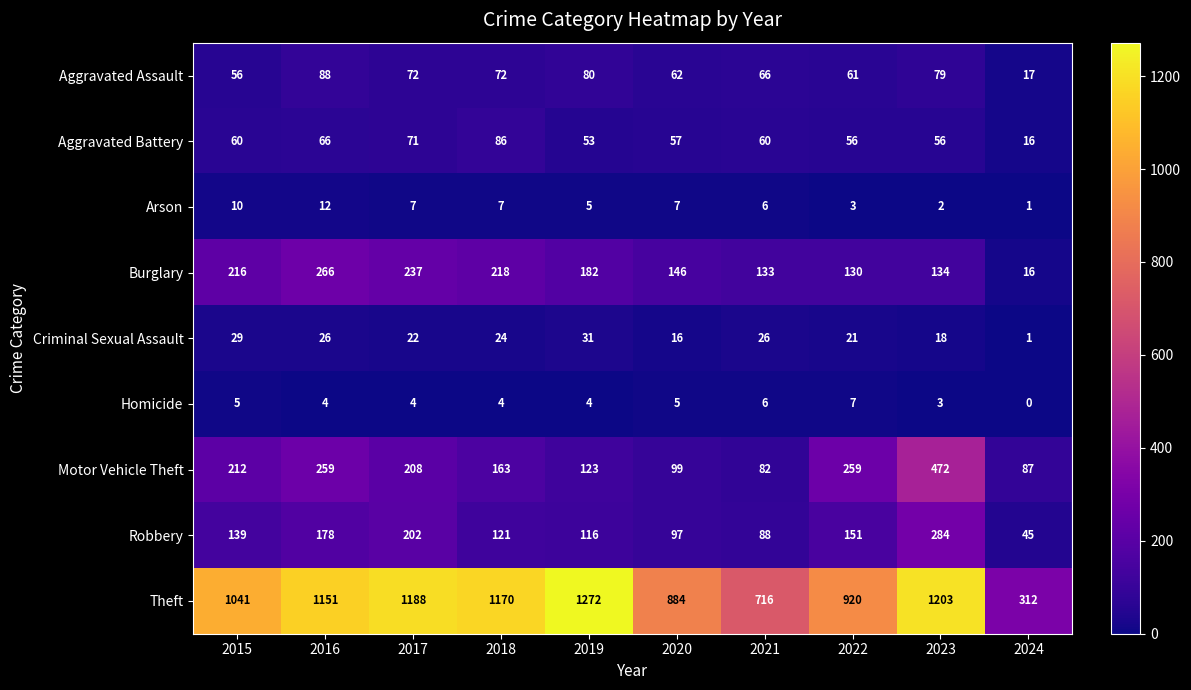

The value of Criminal Sexual Assault at 2016 is 44. True or false?

False